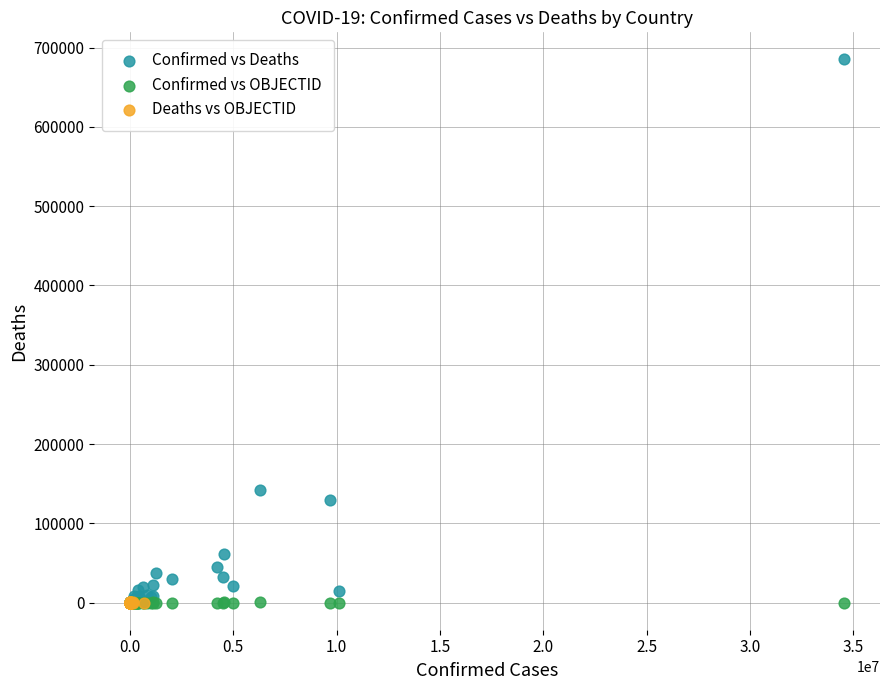

What are all the series names shown in the legend?

Confirmed vs Deaths, Confirmed vs OBJECTID, Deaths vs OBJECTID